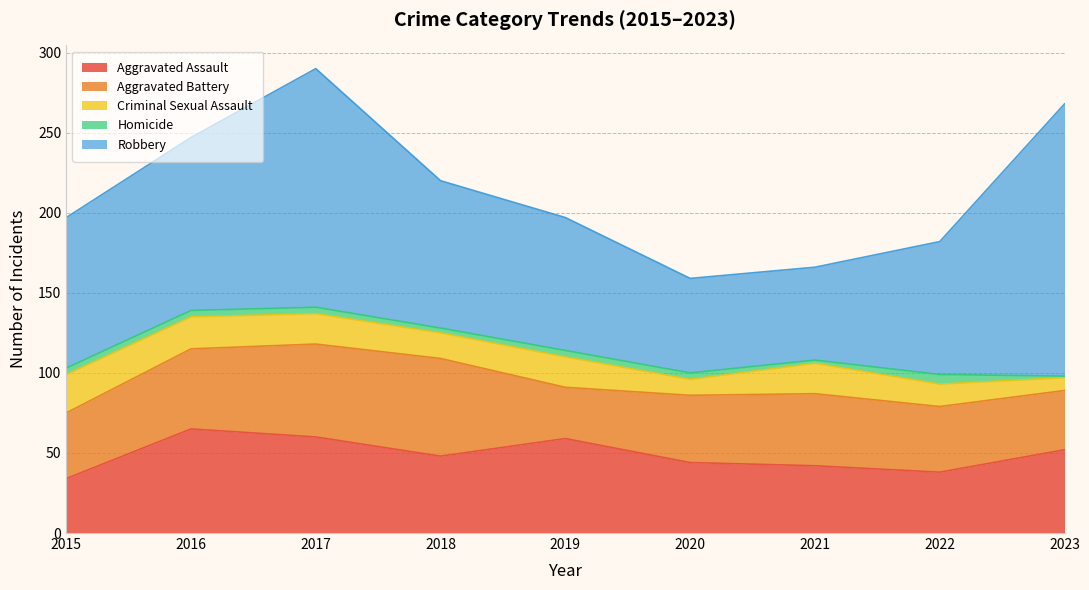

Where is the first local maximum for Aggravated Battery?

2018